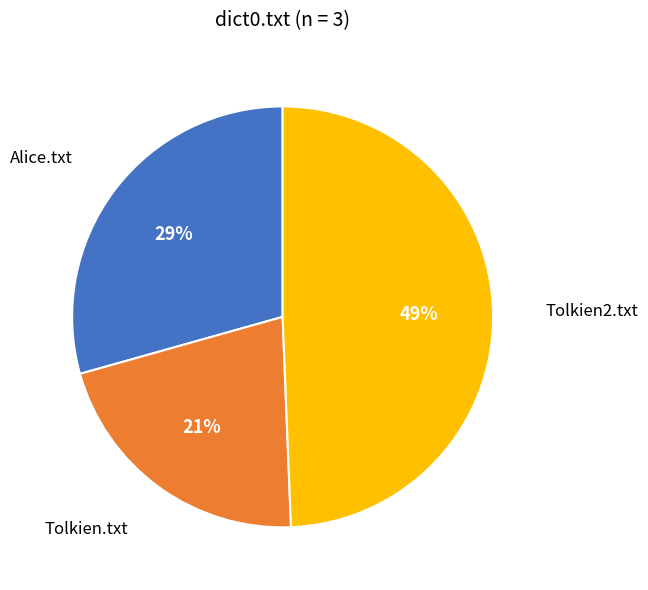

To the nearest percent, what percentage of the pie is Tolkien2.txt?

49%